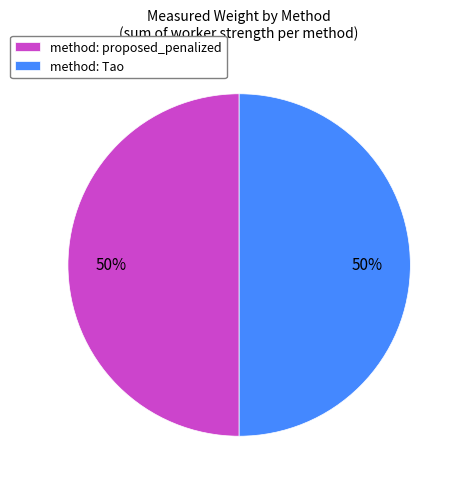

Do method: Tao and method: proposed_penalized together represent more than half of the pie?

Yes